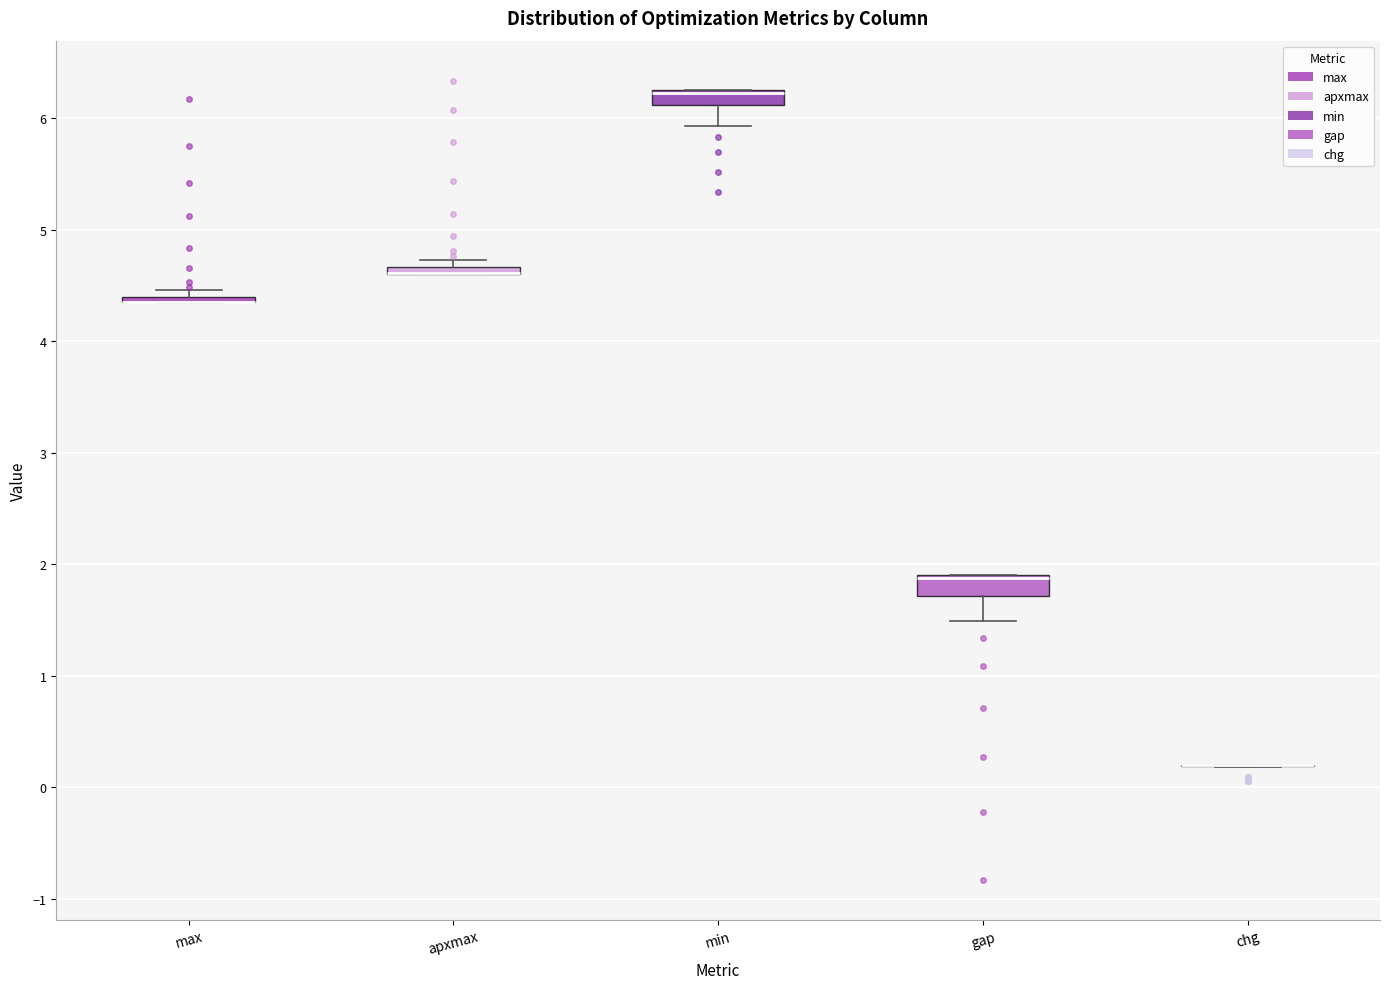

Where is the lower edge of the box for min on the y-axis? The values are not printed on the chart, so give them approximately, as read against the axis.

6.1